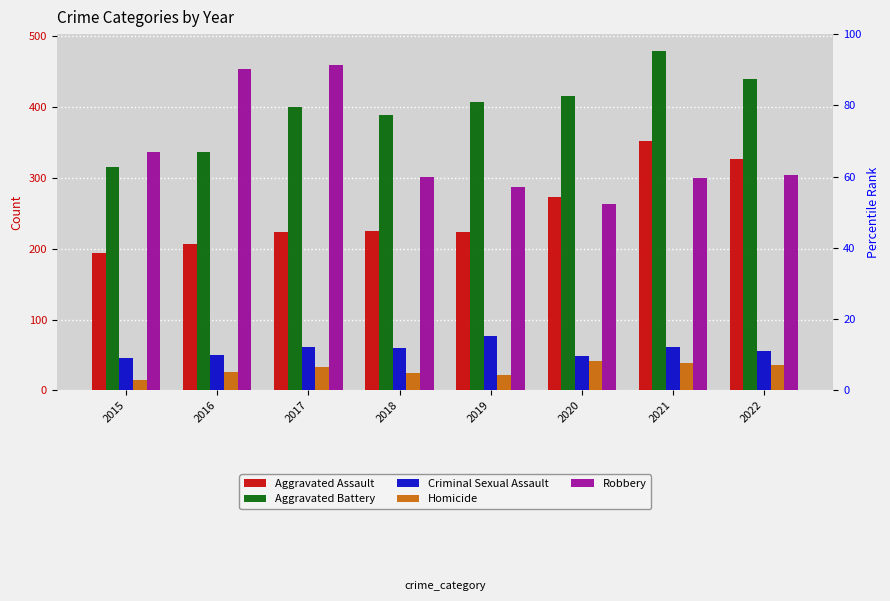

Rank the categories by Criminal Sexual Assault value from lowest to highest.

2015, 2020, 2016, 2022, 2018, 2017, 2021, 2019